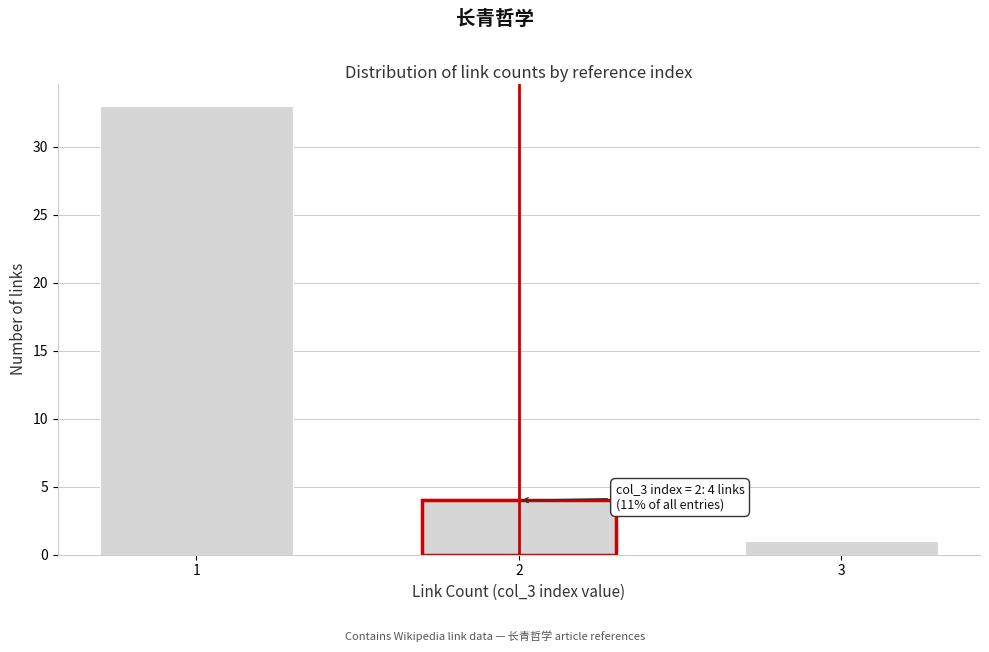

Reading left to right, extract all data points from this chart.

1=33	2=4	3=1